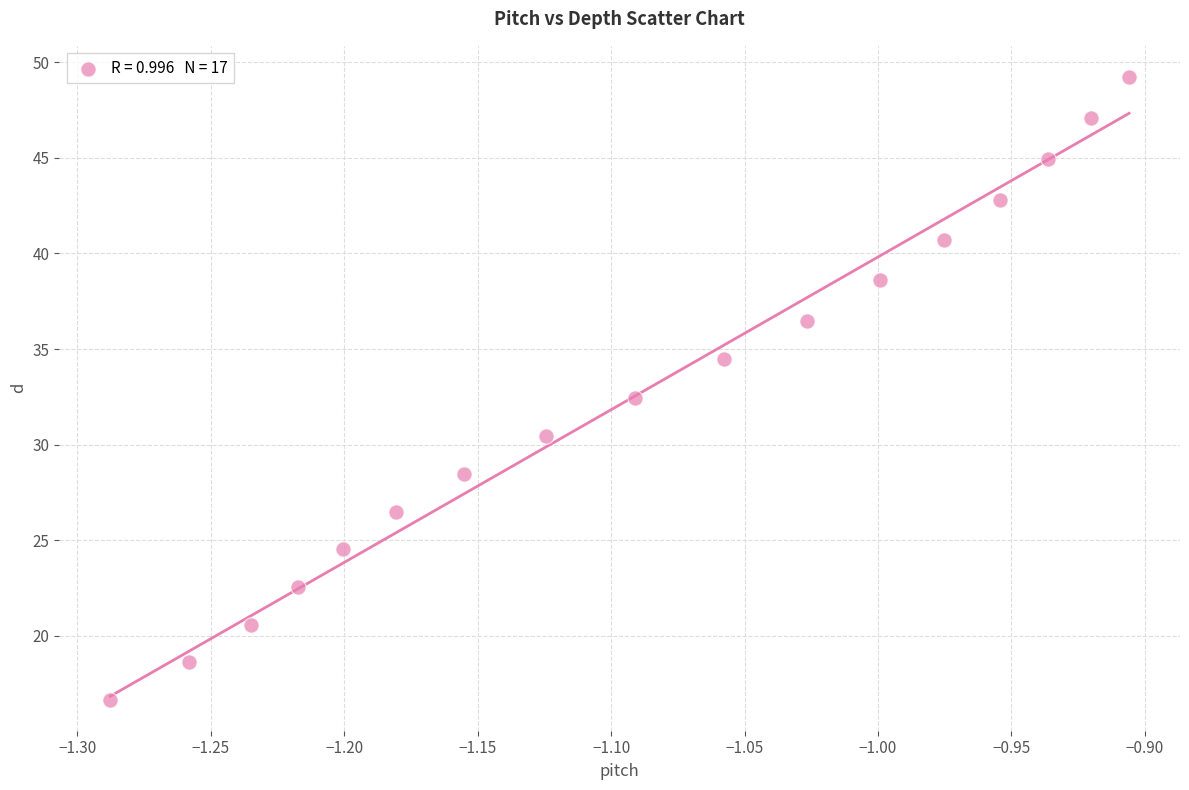

What Y value in the scatter plot is closest to 32?

32.4